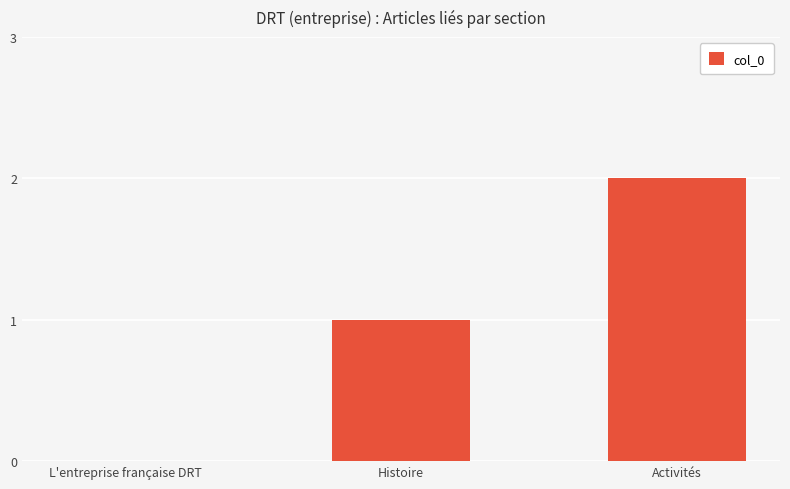

How many distinct data groups are displayed?

1